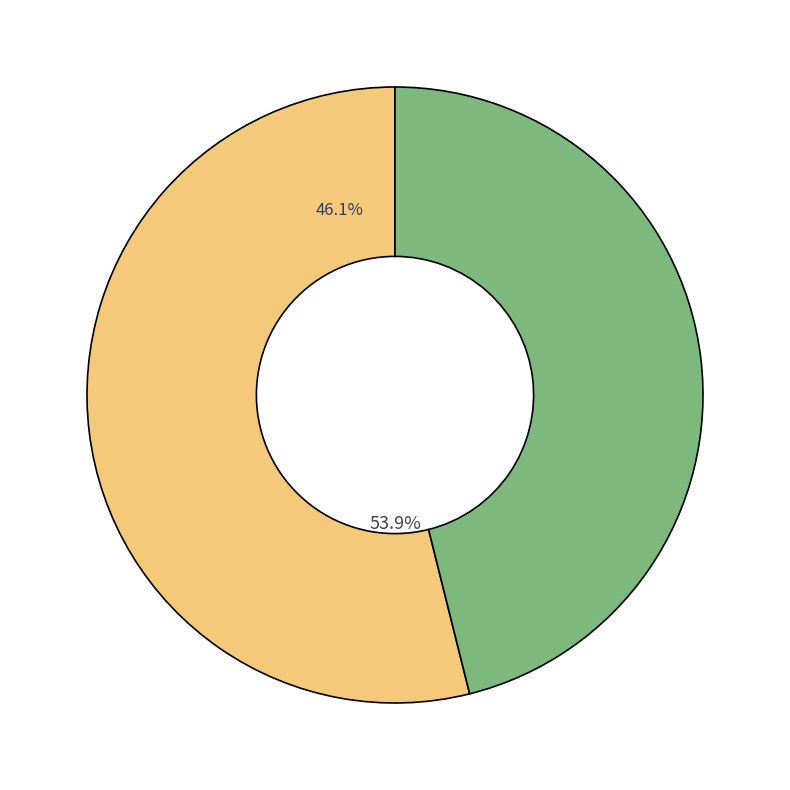

What is the ratio of the value at 二日清坐·淮海秋风日 to the value at 崇禧夜坐·淮浙千万山?

1.2